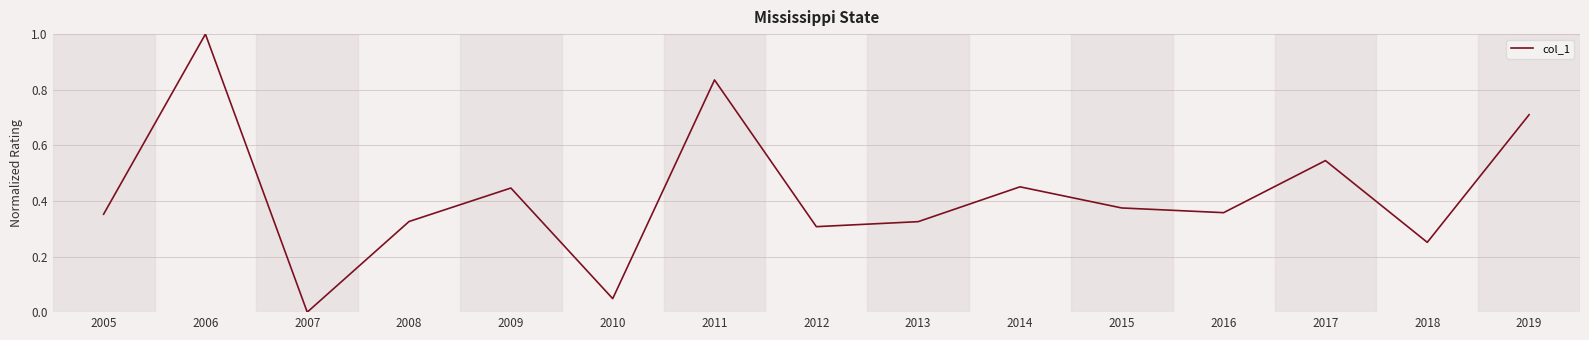

What is the change in value from 2017 to 2019?

+0.2